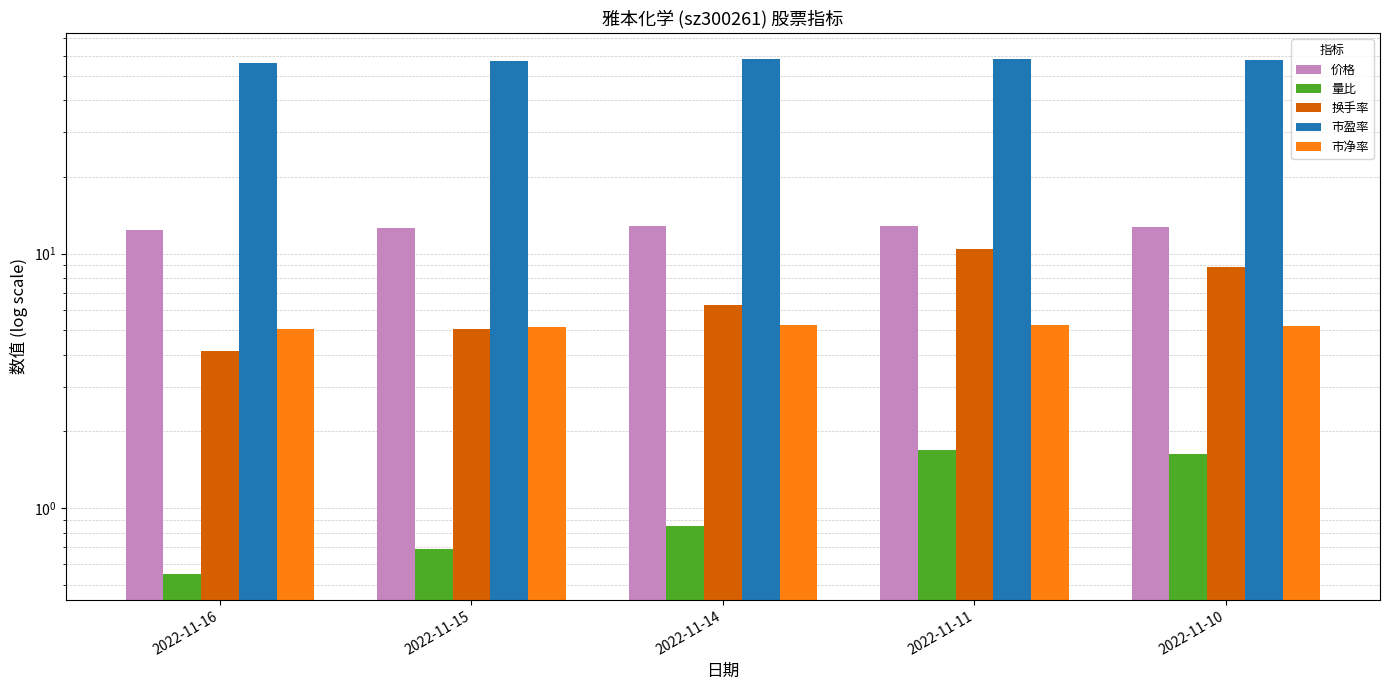

Reading right to left, list all the values displayed in this chart.

价格: 12.7	12.8	12.8	12.6	12.4
量比: 1.6	1.7	0.8	0.7	0.6
换手率: 8.8	10.4	6.3	5.1	4.1
市盈率: 57.4	58.0	58.2	57.2	56.0
市净率: 5.2	5.2	5.2	5.2	5.0